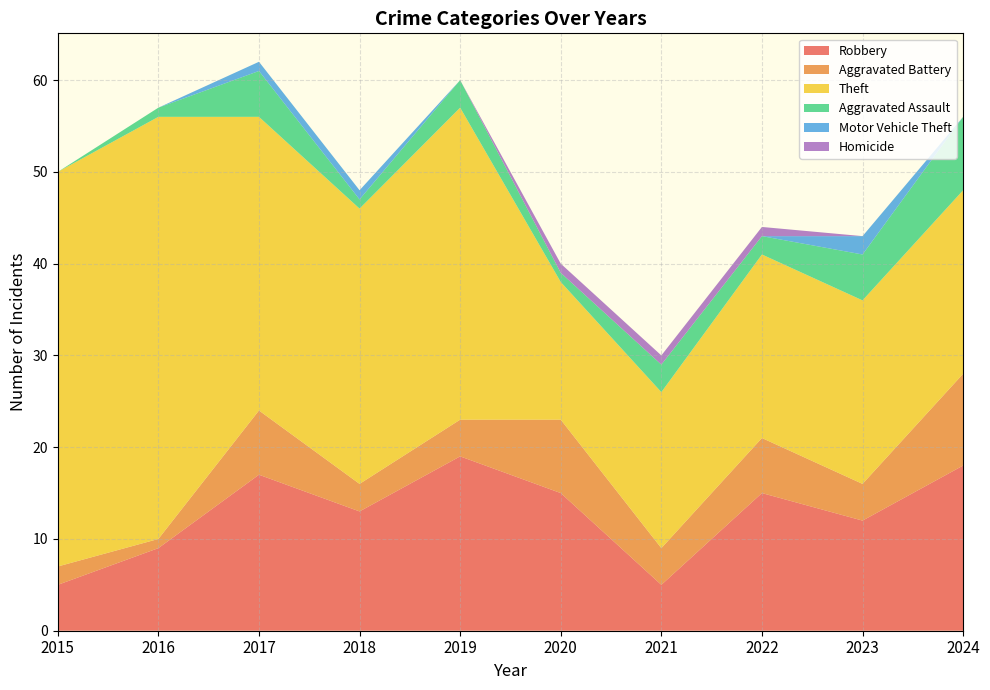

Reading left to right, what are all the values shown in this chart?

Robbery: 2015=5	2016=9	2017=17	2018=13	2019=19	2020=15	2021=5	2022=15	2023=12	2024=18
Aggravated Battery: 2015=2	2016=1	2017=7	2018=3	2019=4	2020=8	2021=4	2022=6	2023=4	2024=10
Theft: 2015=43	2016=46	2017=32	2018=30	2019=34	2020=15	2021=17	2022=20	2023=20	2024=20
Aggravated Assault: 2015=0	2016=1	2017=5	2018=1	2019=3	2020=1	2021=3	2022=2	2023=5	2024=8
Motor Vehicle Theft: 2015=0	2016=0	2017=1	2018=1	2019=0	2020=0	2021=0	2022=0	2023=2	2024=0
Homicide: 2015=0	2016=0	2017=0	2018=0	2019=0	2020=1	2021=1	2022=1	2023=0	2024=0